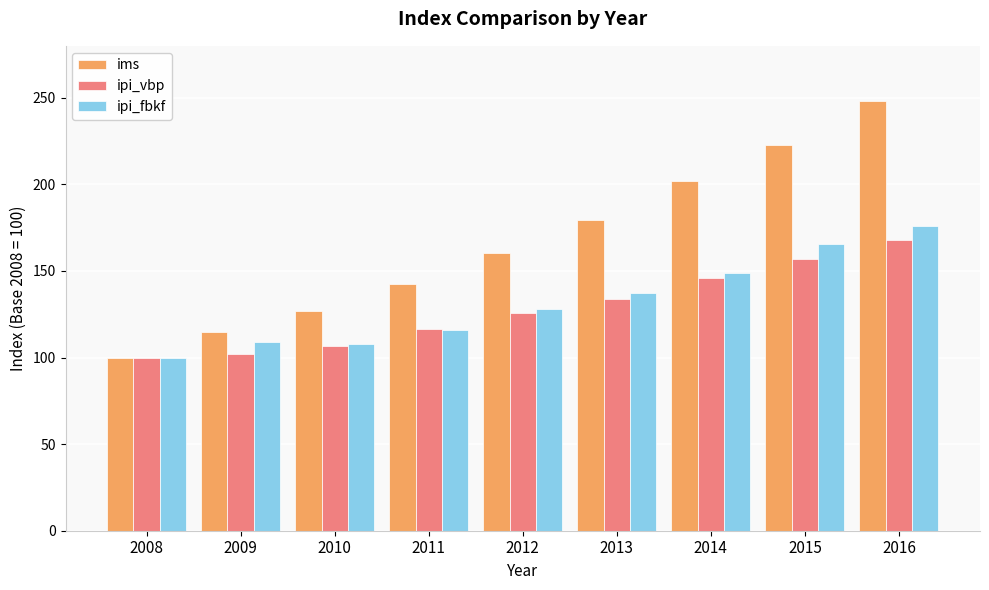

What is the approximate value of ipi_fbkf at 2012?

127.8